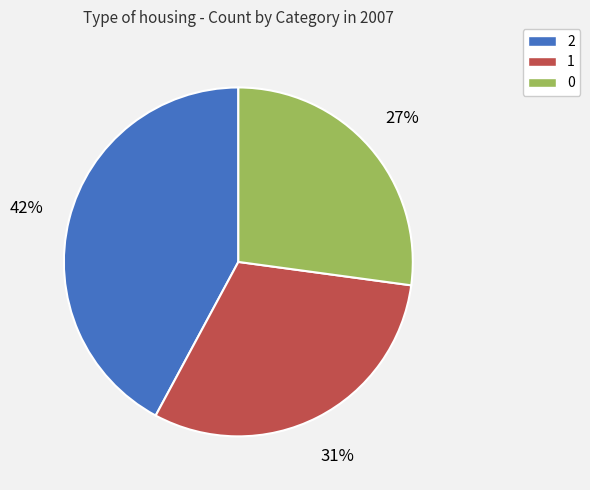

Which has a higher value, 2 or 0?

2